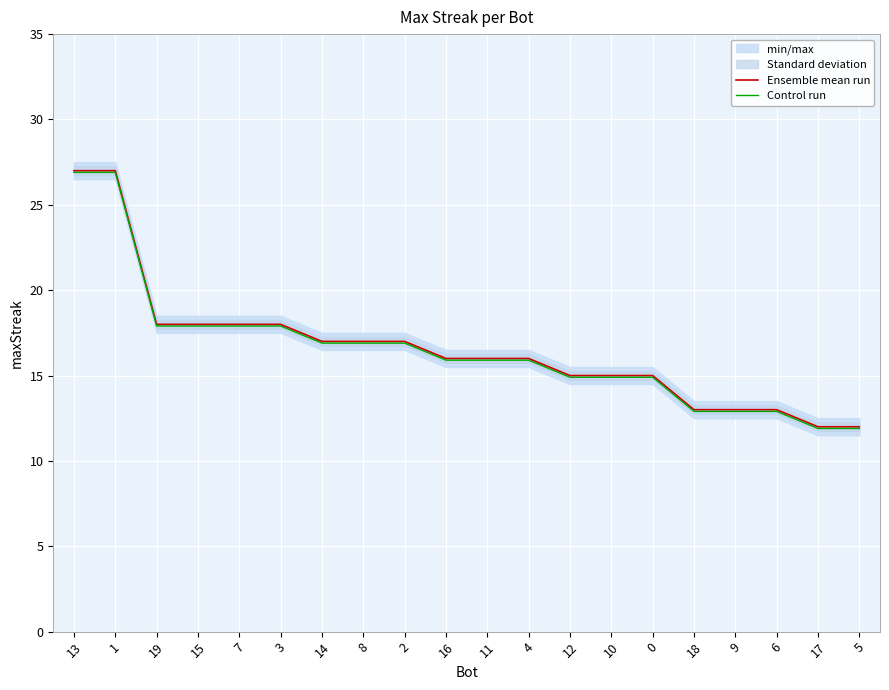

Which label corresponds to the largest value in the chart?

13